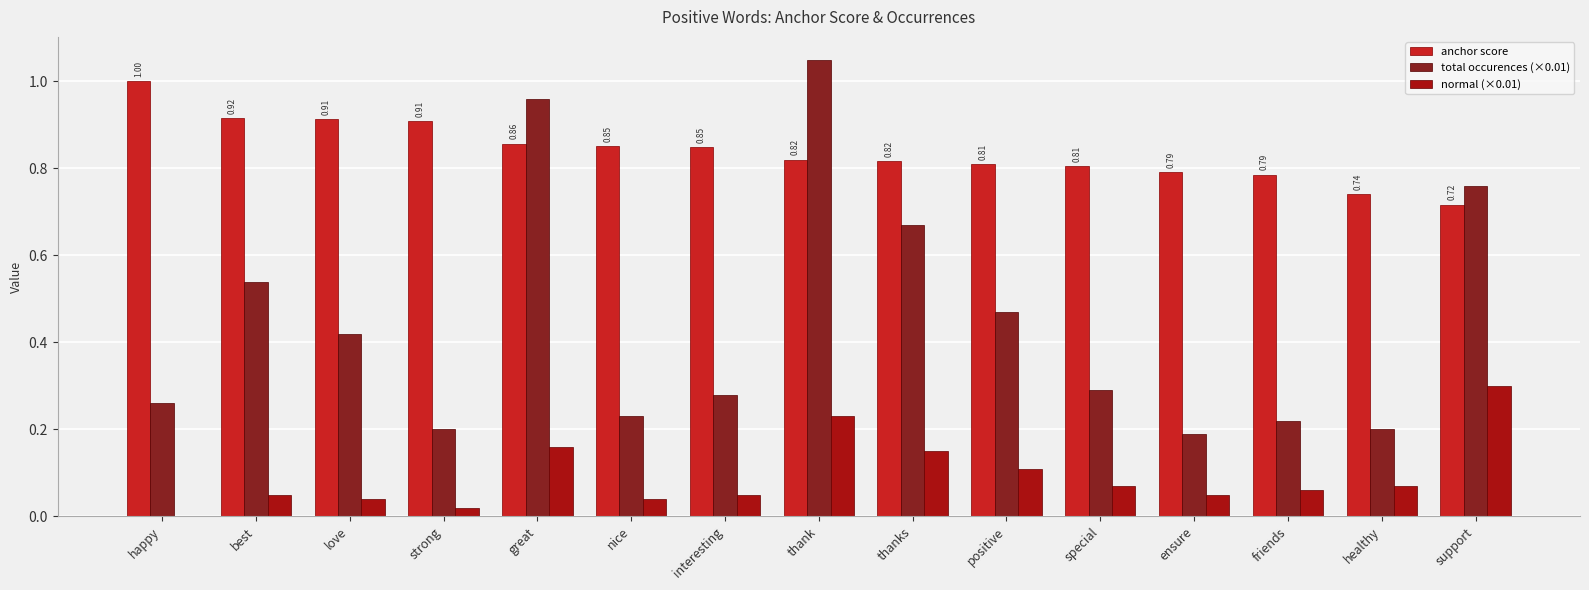

Which series changed the most between thank and support?

total occurences (×0.01)